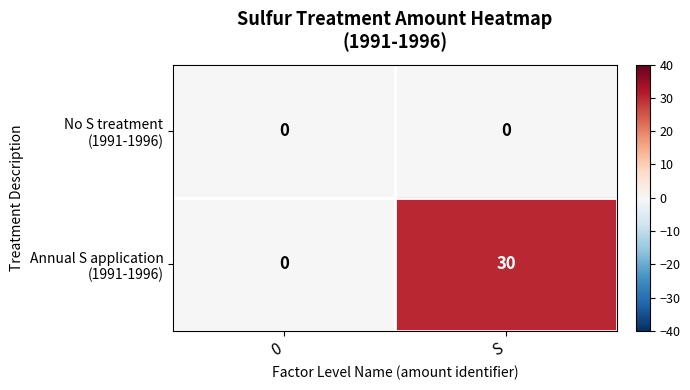

At which category does the chart reach its peak across all series?

S